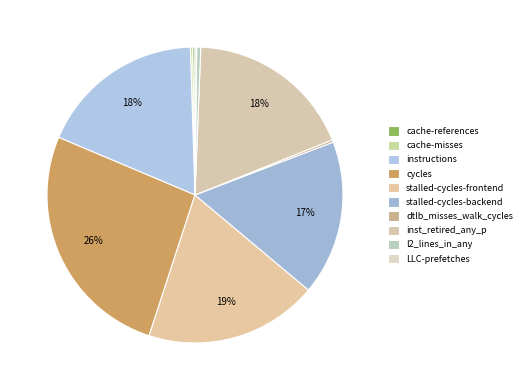

How many segments does this pie chart have?

10